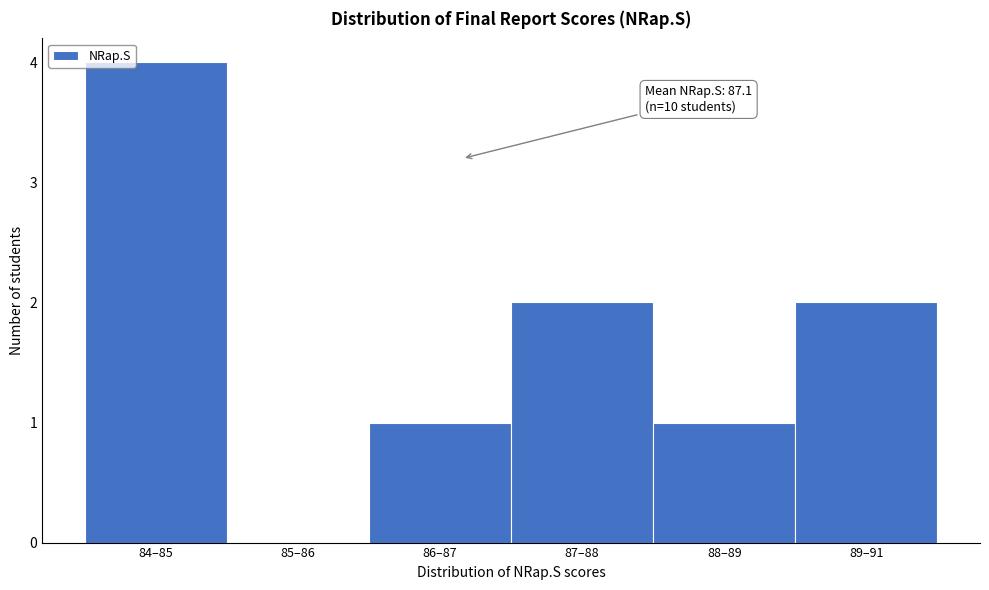

Reading right to left, list all the values displayed in this chart.

89–91=2	88–89=1	87–88=2	86–87=1	85–86=0	84–85=4